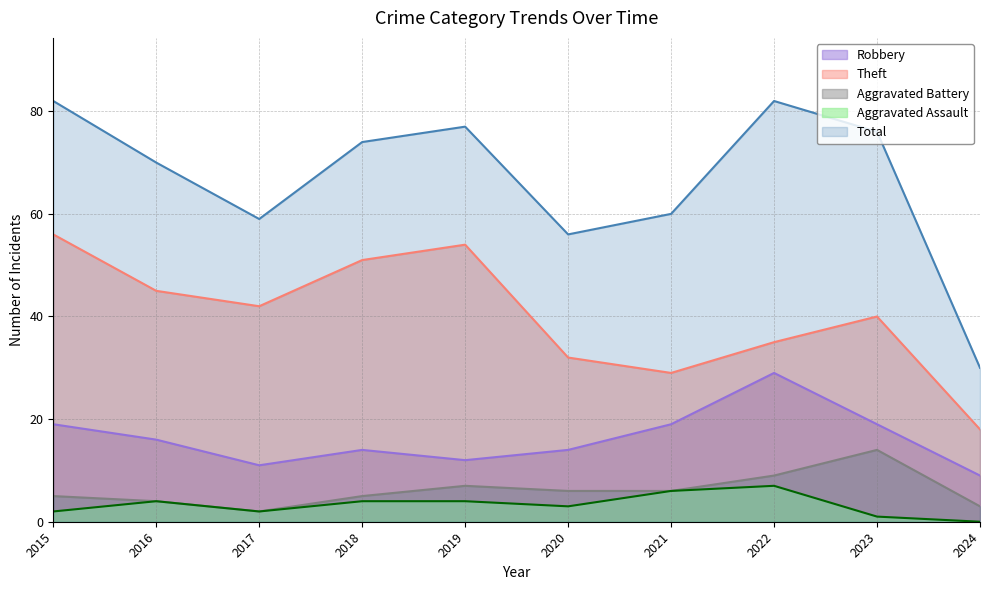

Which category has the lowest value in the Theft series?

2024